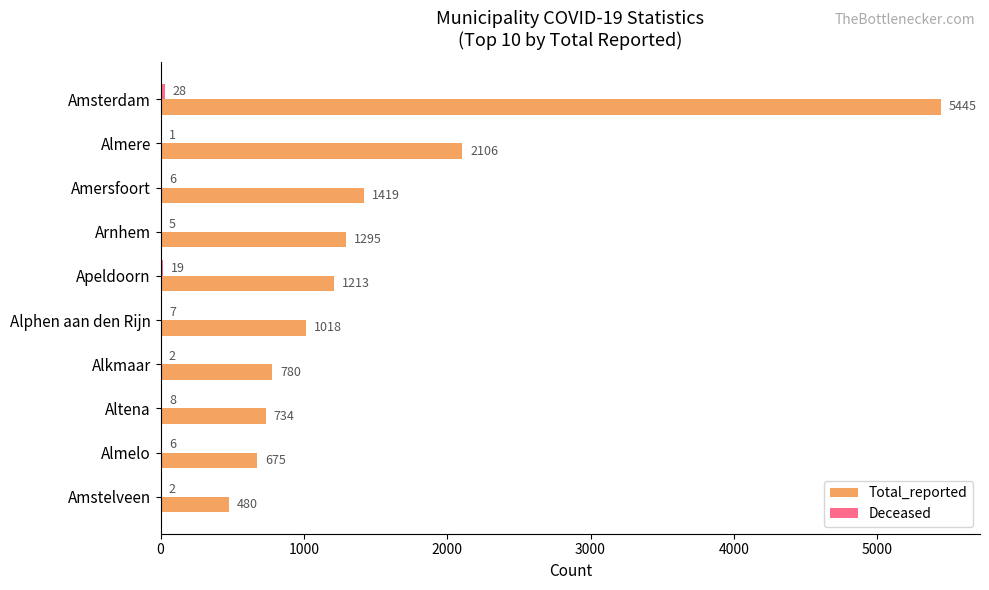

What is the total value across all series at Almere?

2107